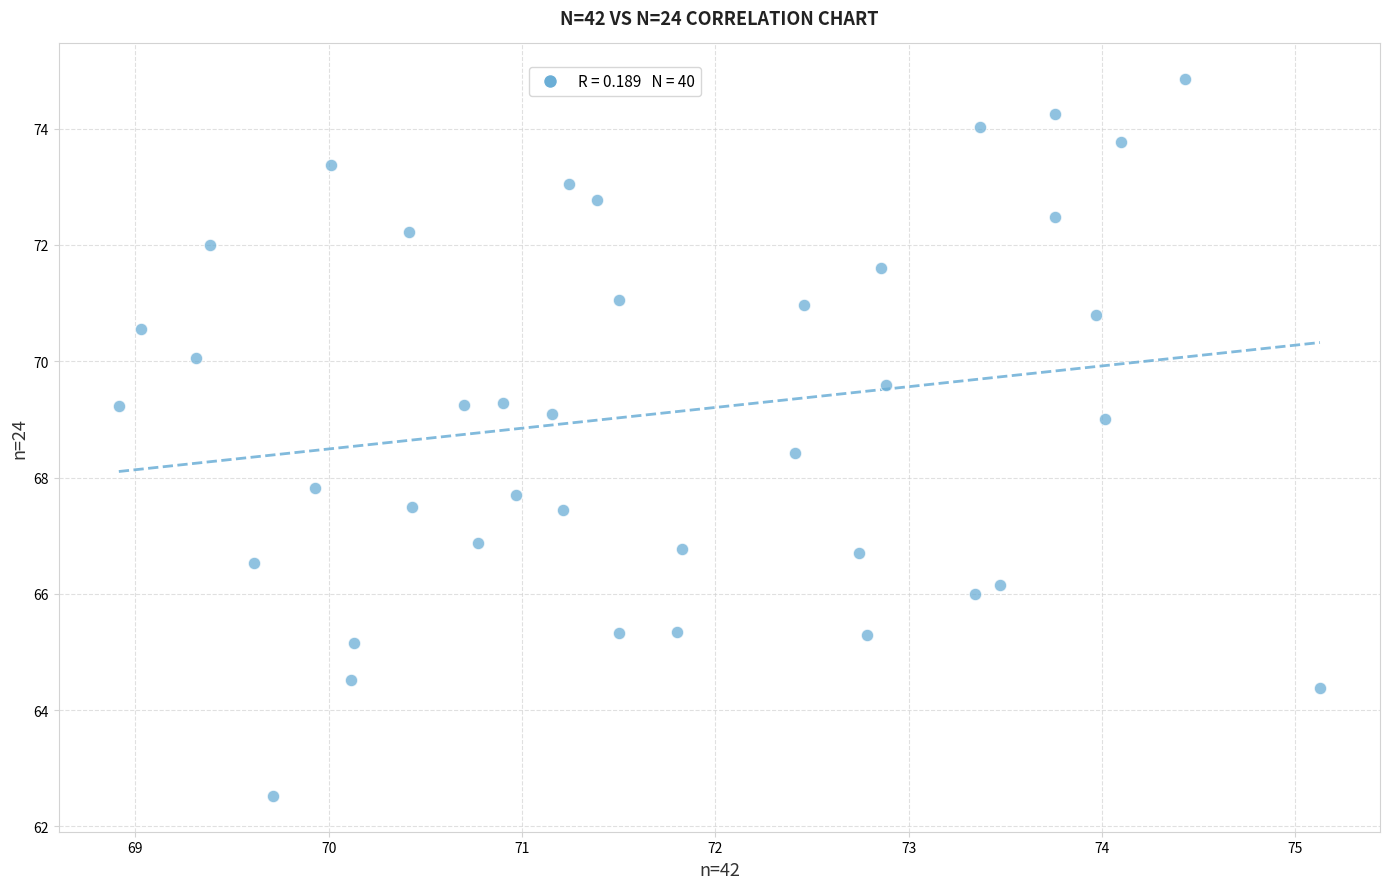

What is the range of Y values (max minus min)?

12.3